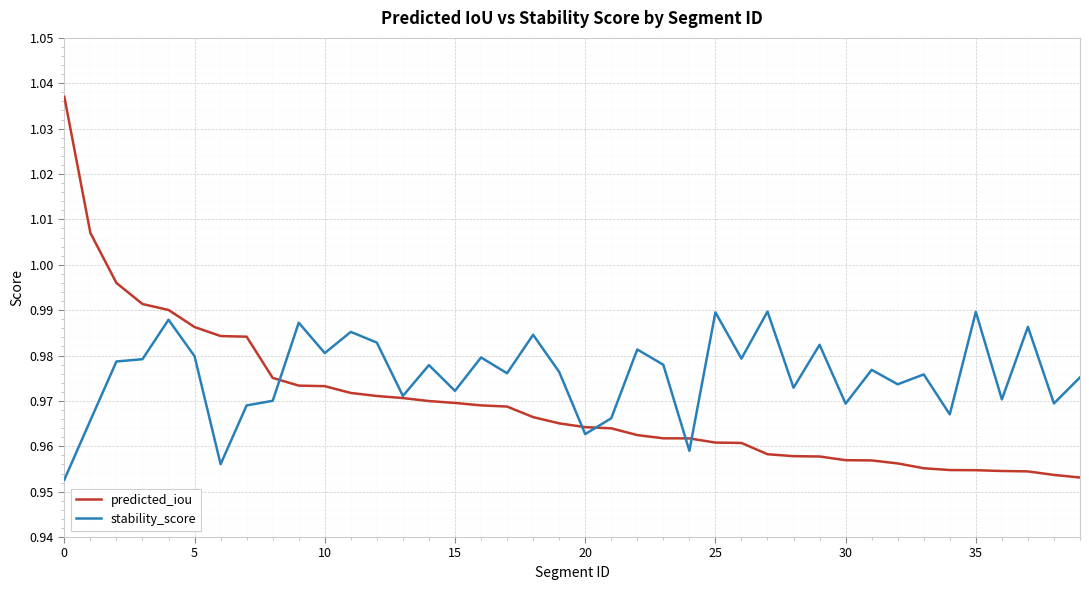

Which series has the largest total across all categories?

stability_score